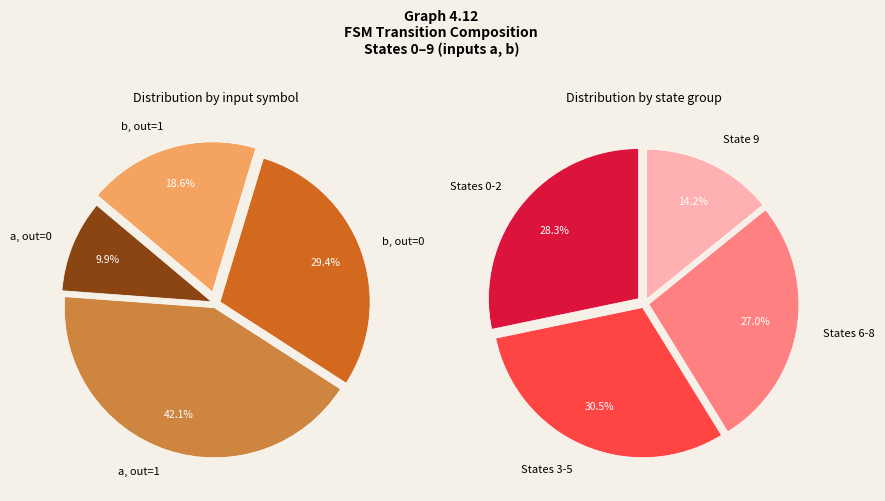

Is there any slice that represents more than half of the pie?

No